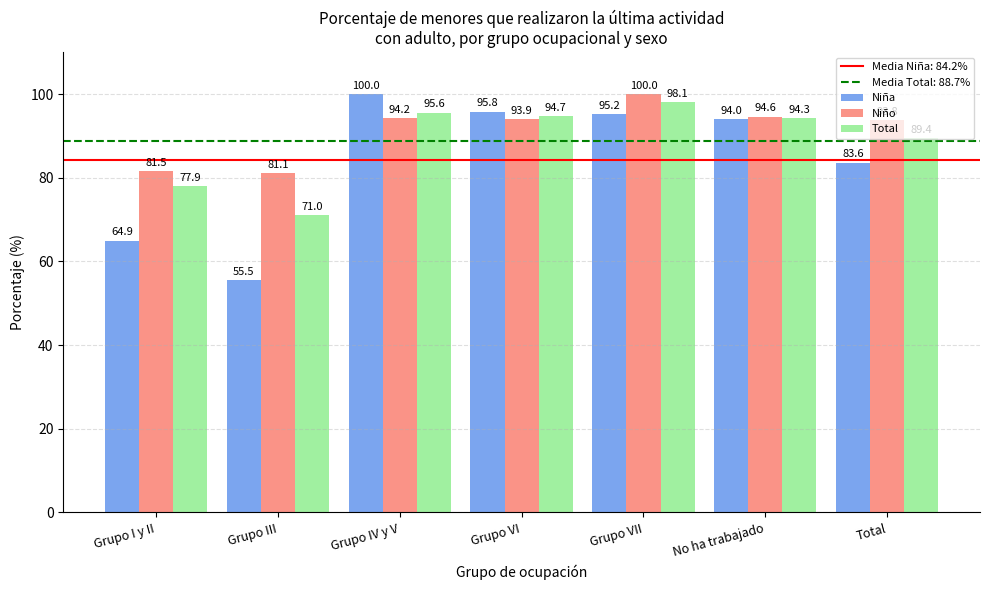

At Total, list the series in order from smallest to largest.

Niña, Total, Niño